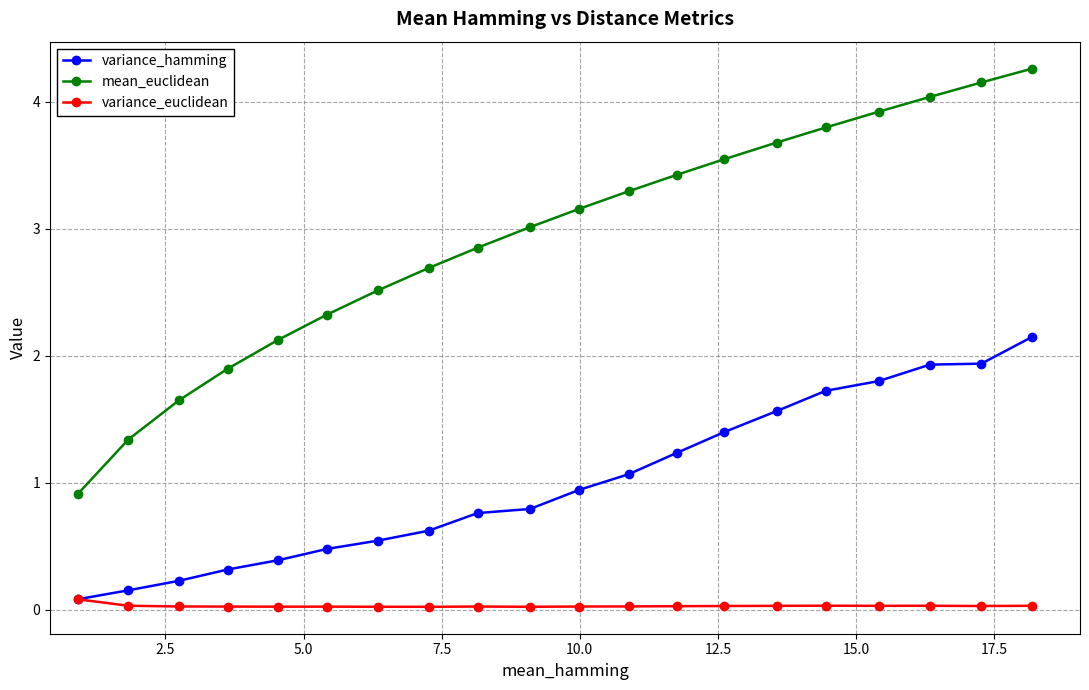

What is the lowest value of the mean_euclidean series?

0.9